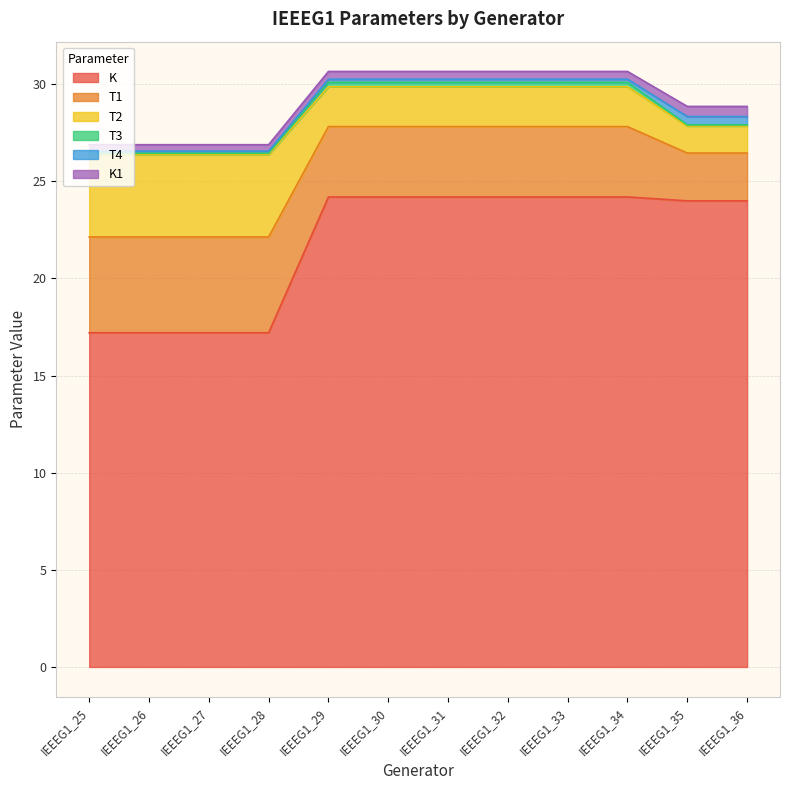

Is the value of T1 at IEEEG1_32 greater than the value of T4 at IEEEG1_28?

Yes